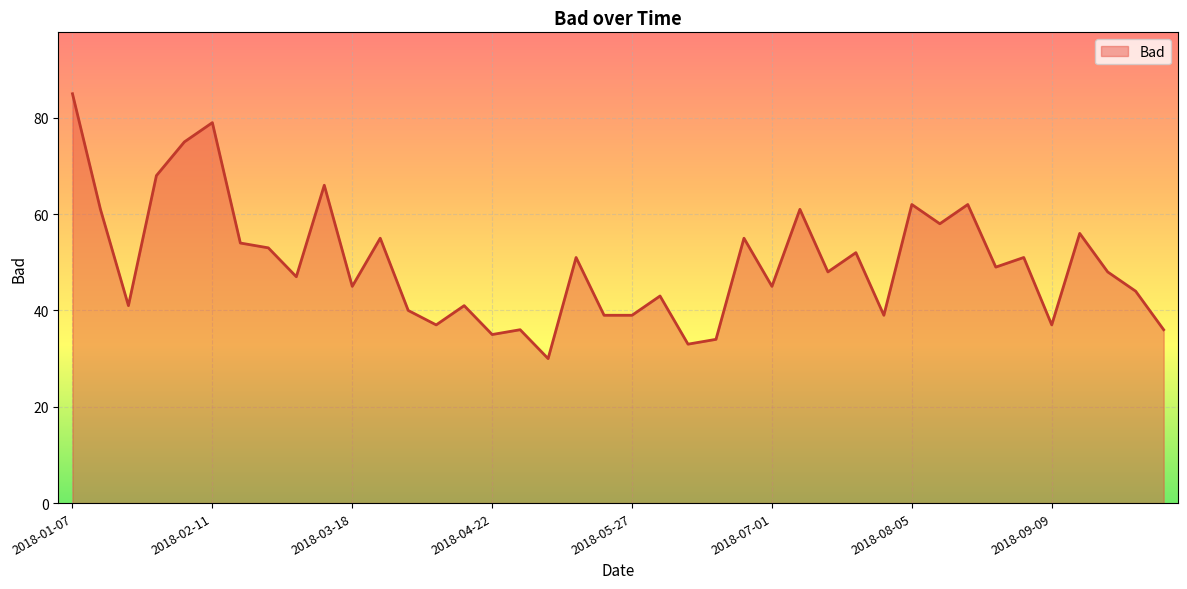

What is the greatest value displayed?

85